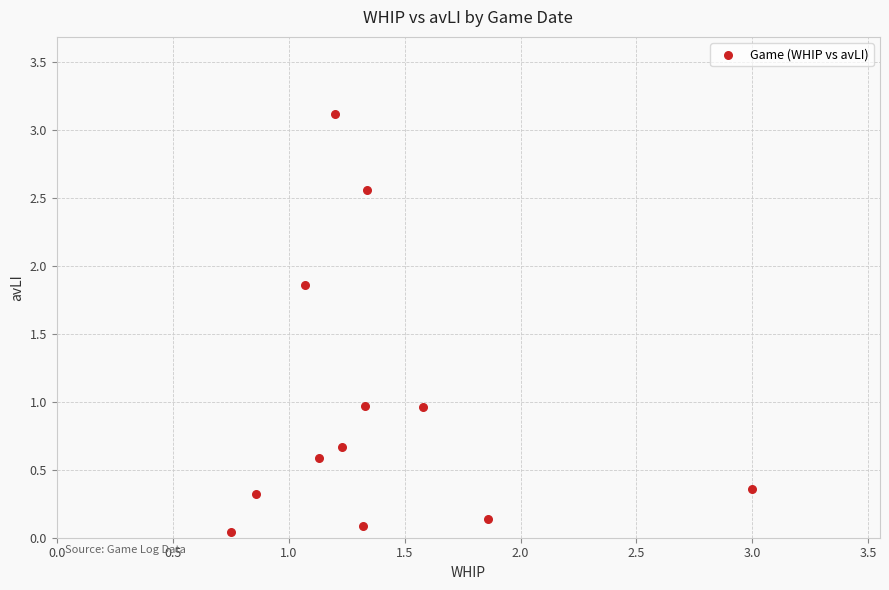

What is the range of X values (max minus min)?

2.2